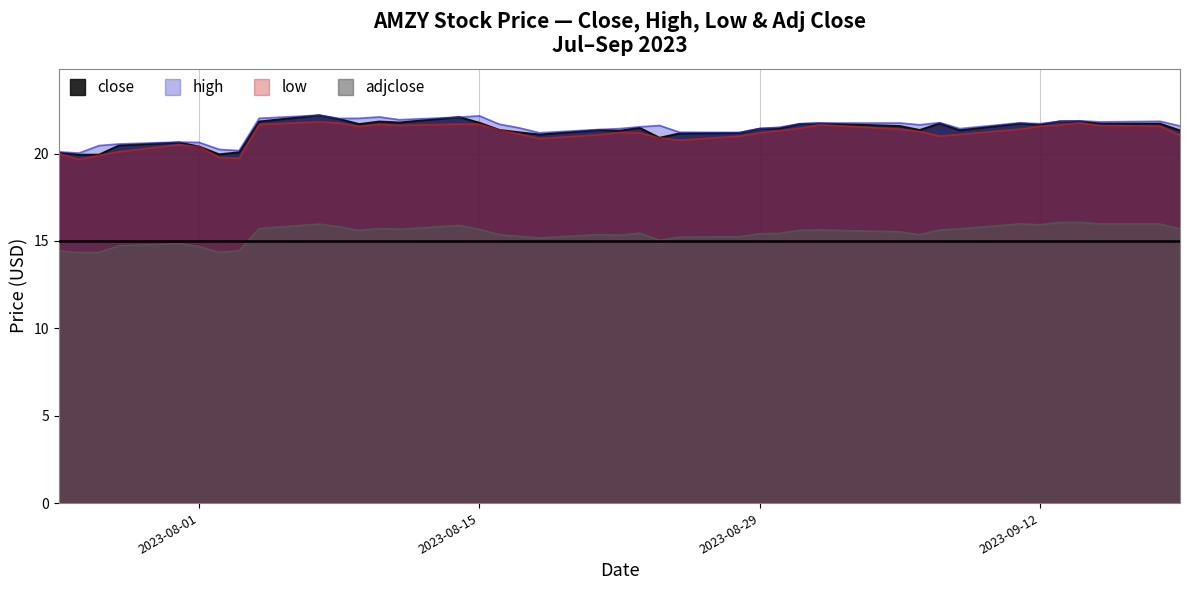

How many lines are shown in the chart?

4